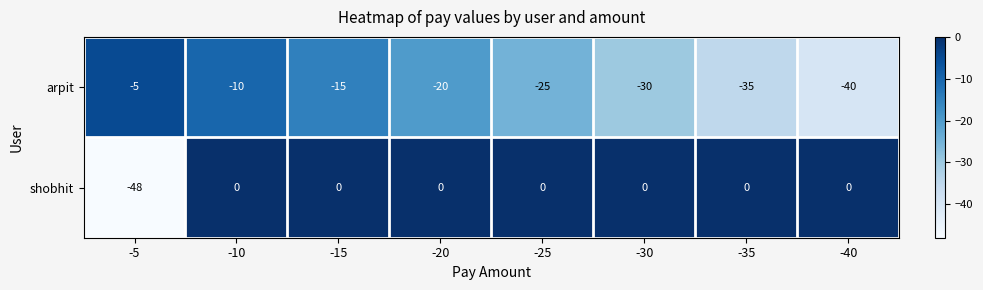

How many categories are shown in the chart?

8